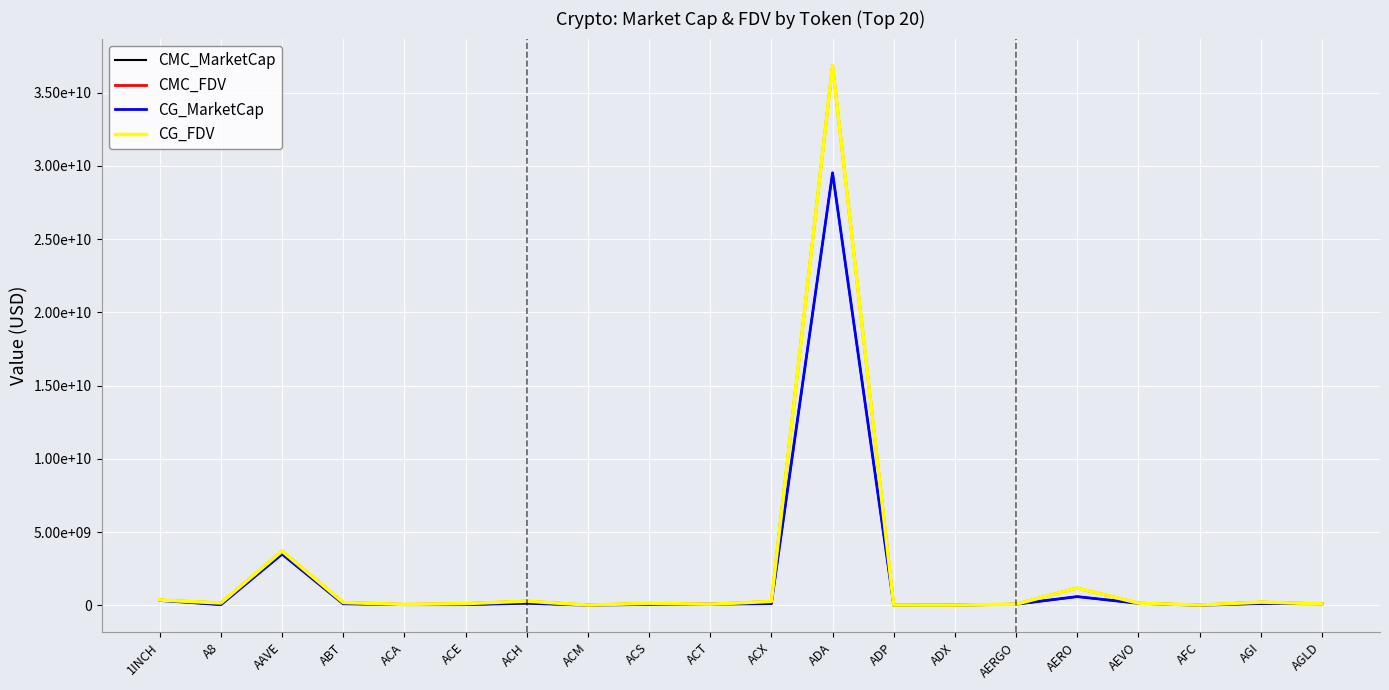

What is the average value of the CG_FDV series?

2202223755